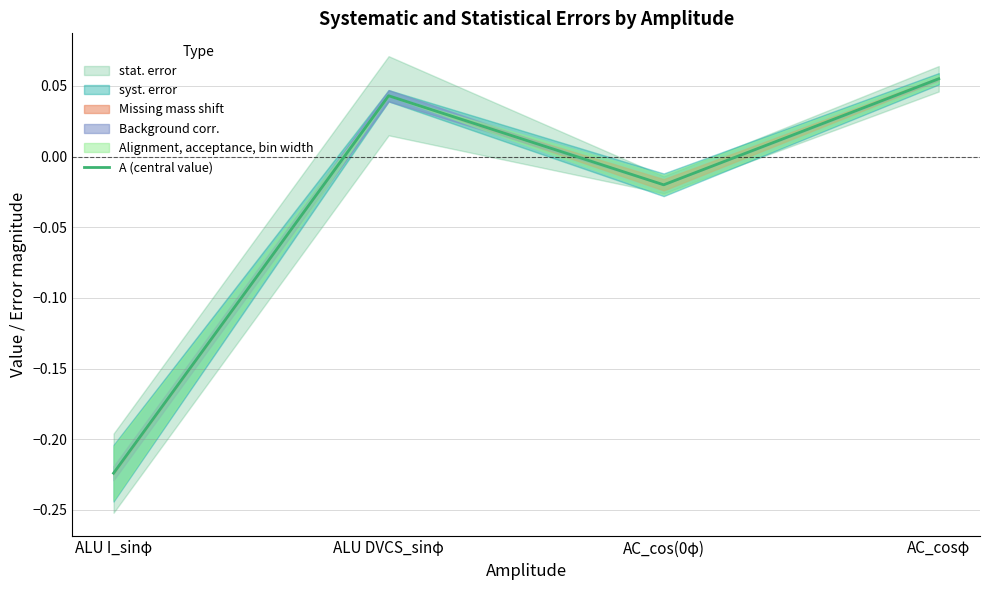

What is the difference between the maximum and minimum values?

0.3